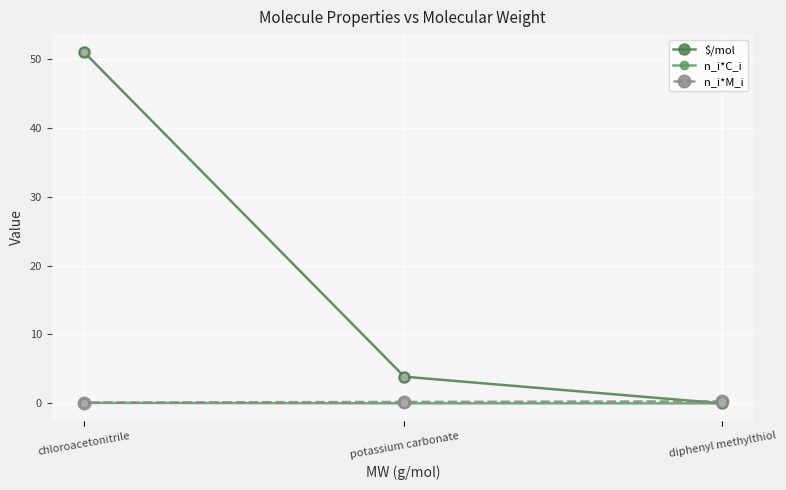

Which series has the largest total across all categories?

$/mol